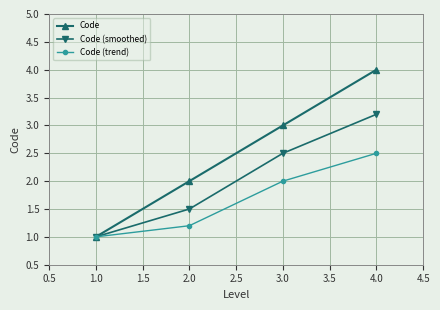

What is the sum of all Code (smoothed) values?

8.2